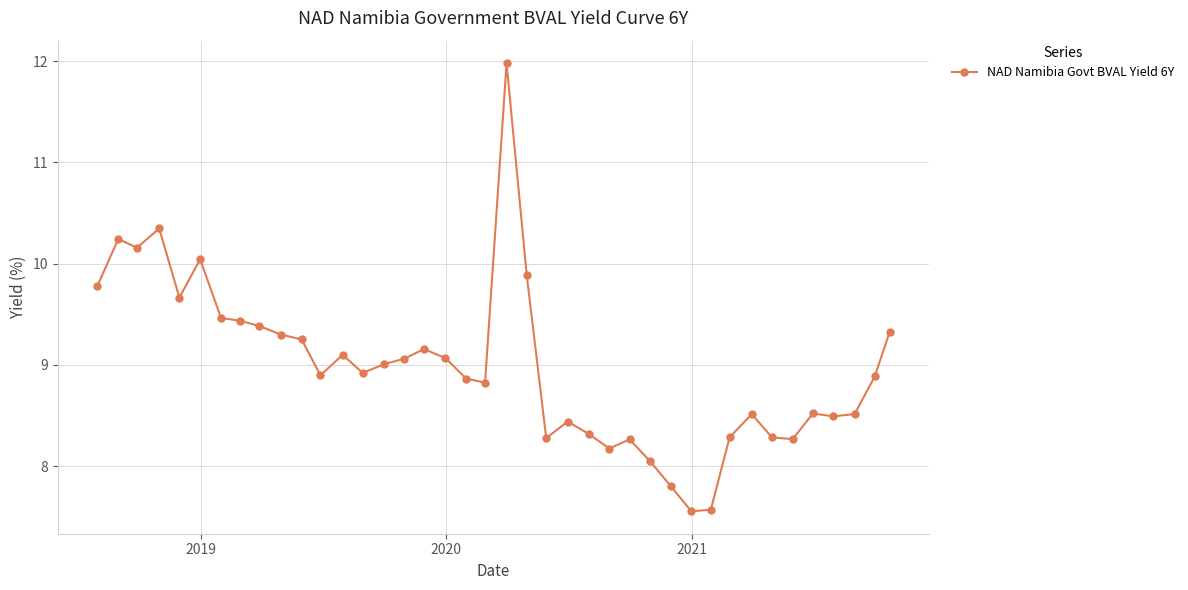

What is the value of the 13th point from the left?

9.1